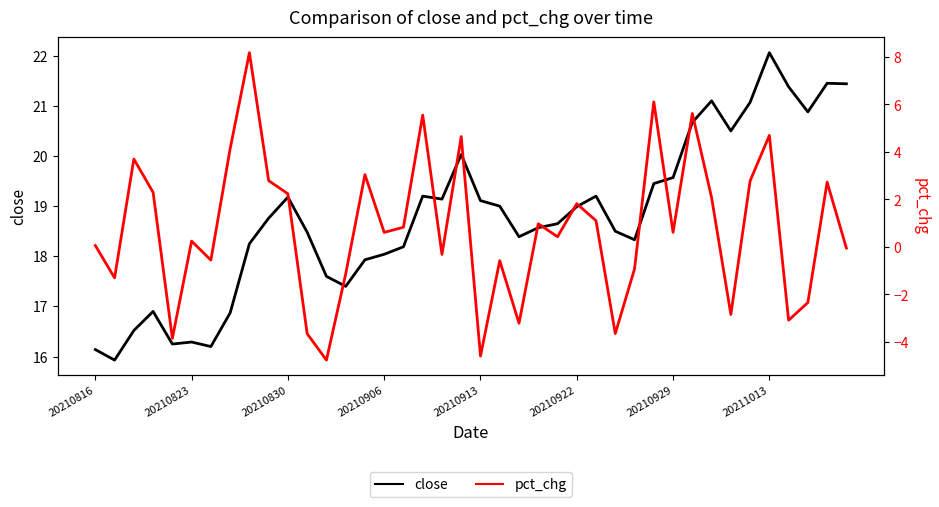

True or false: pct_chg has a value of -1.1 at 37.

False